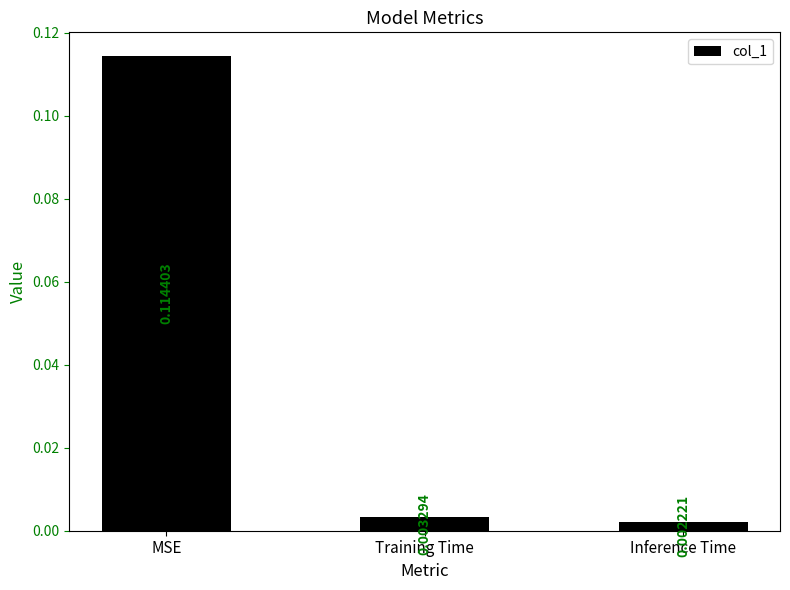

The chart shows a value of 0.2 at MSE. True or false?

False